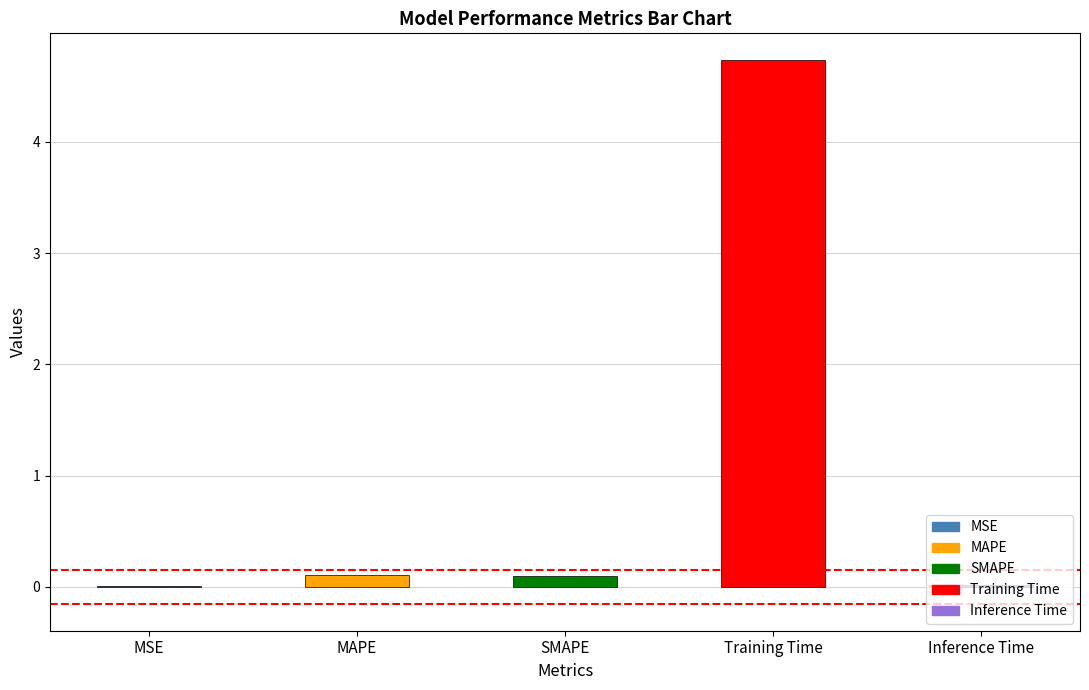

Is it true that the value at Inference Time is 0.0?

True